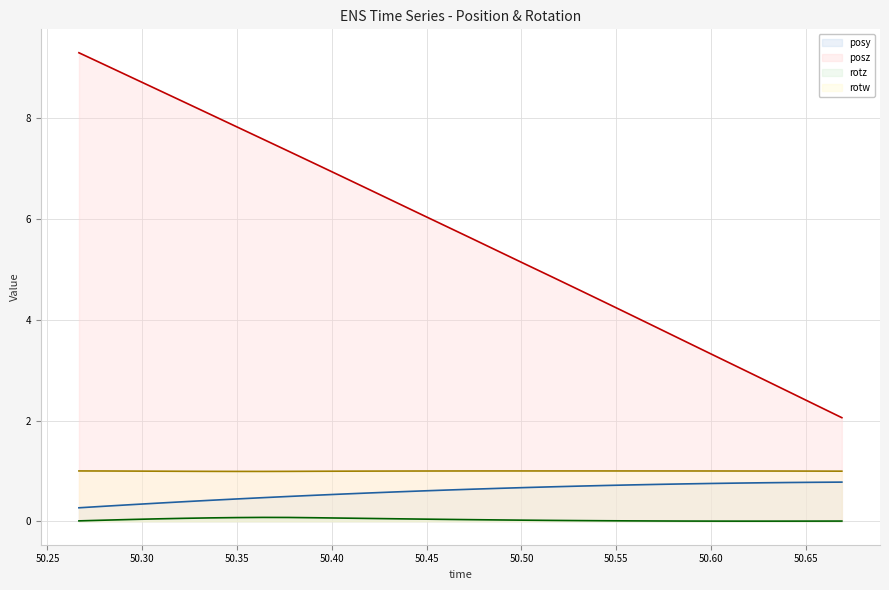

Which series has the largest range (max minus min)?

posz